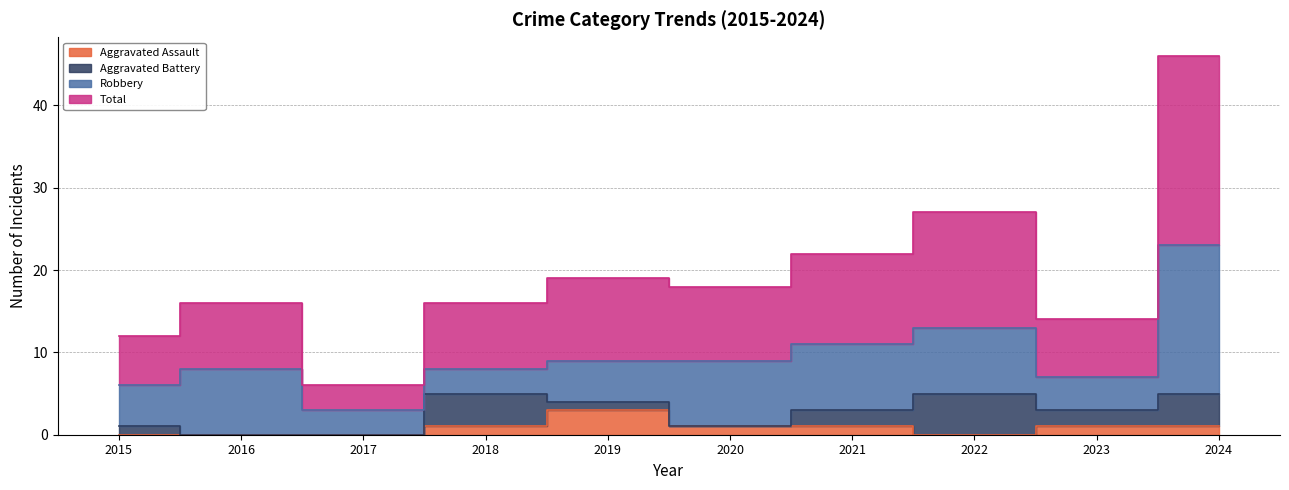

The value of Aggravated Assault at 2022 is 2. True or false?

False